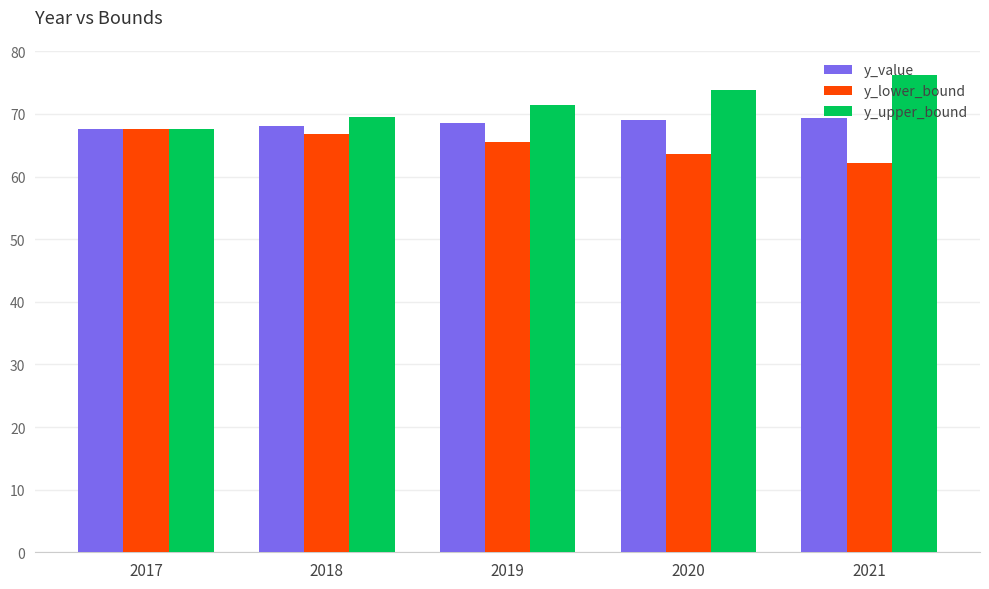

What is the total value across all series at 2018?

204.5